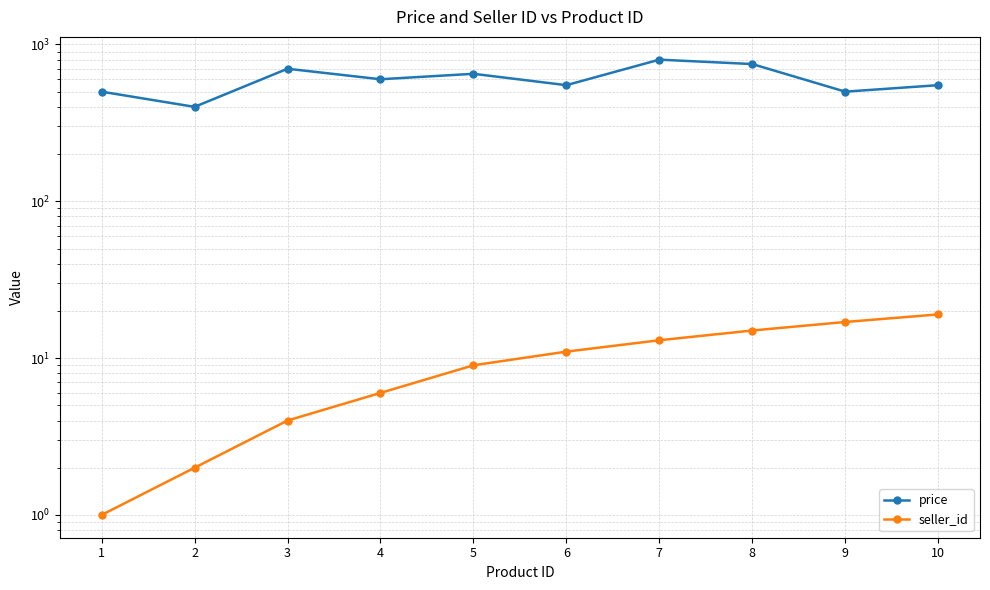

What is the average value of the price series?

600